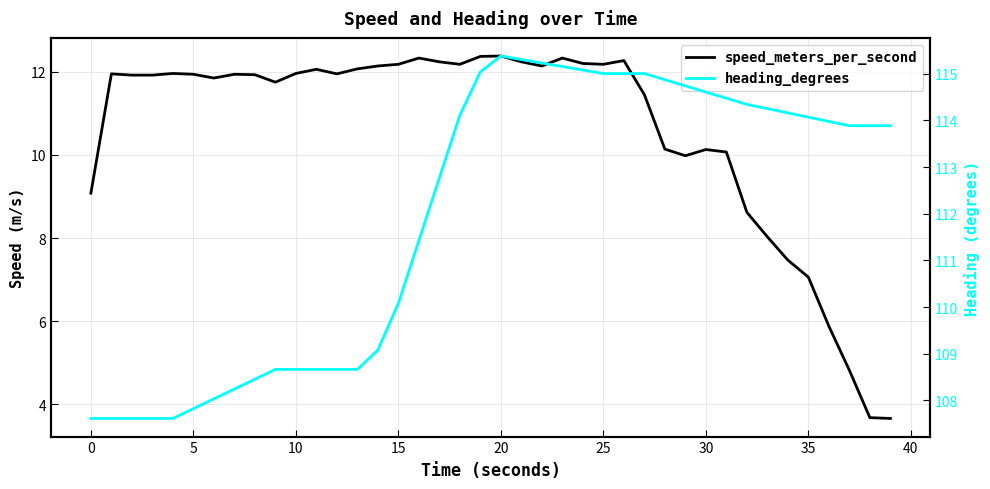

How many lines are shown in the chart?

2